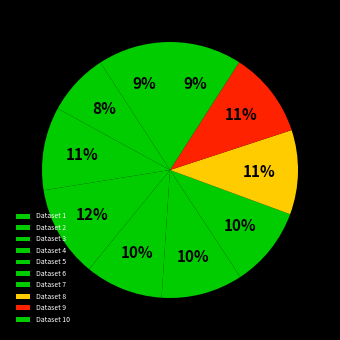

Which category has the biggest portion of the pie?

Dataset 4